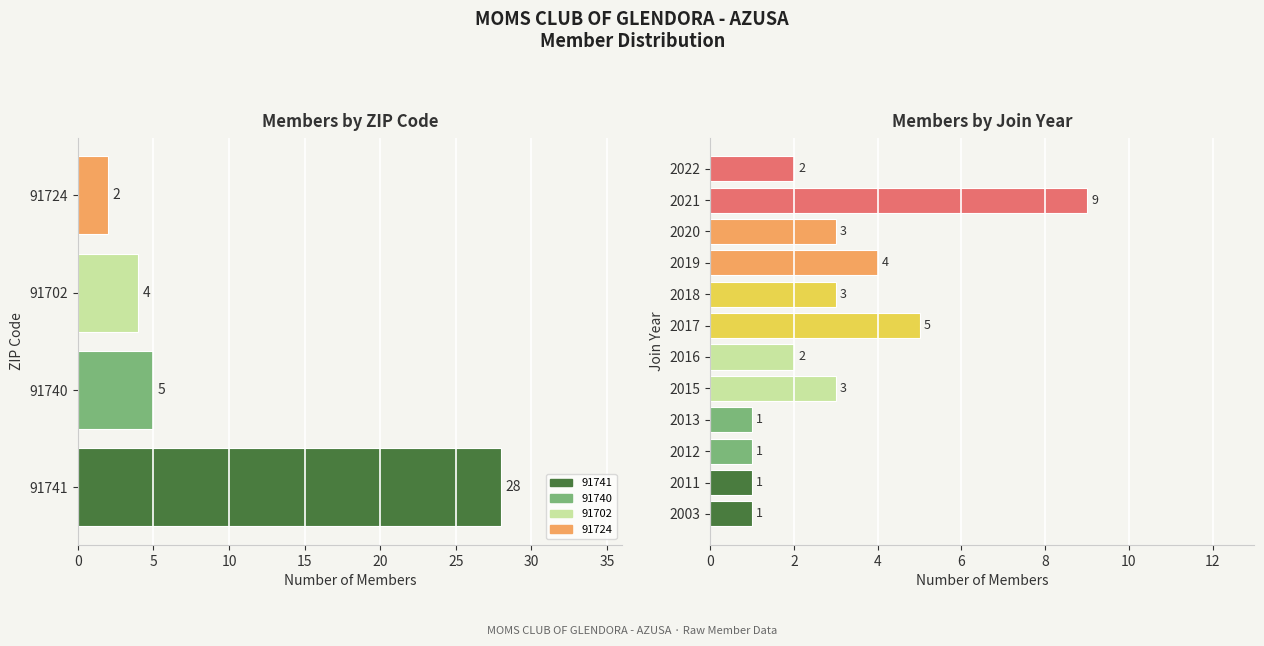

Read the 91724 value at 7.

2